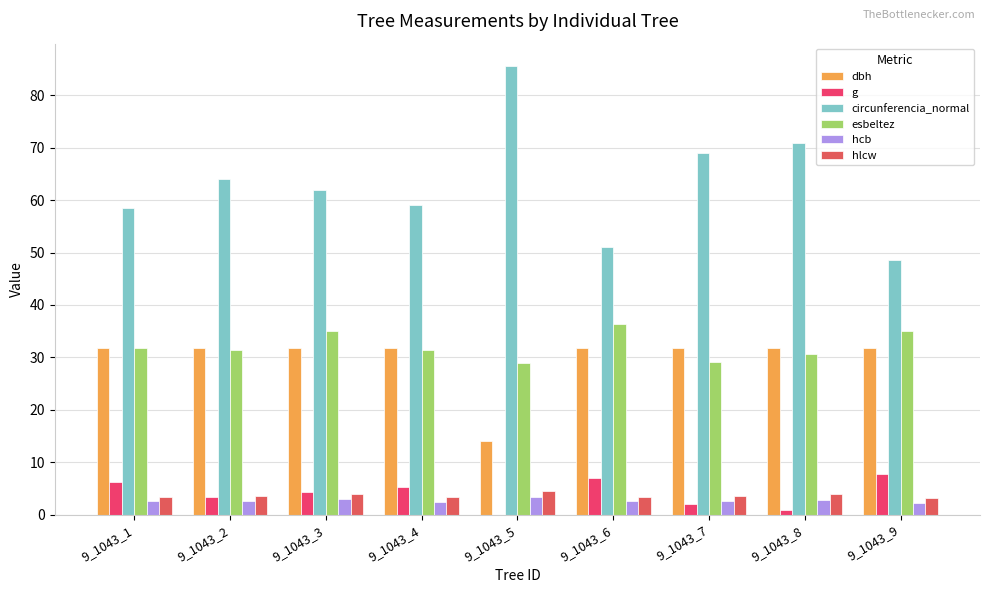

Are the bars horizontal?

No